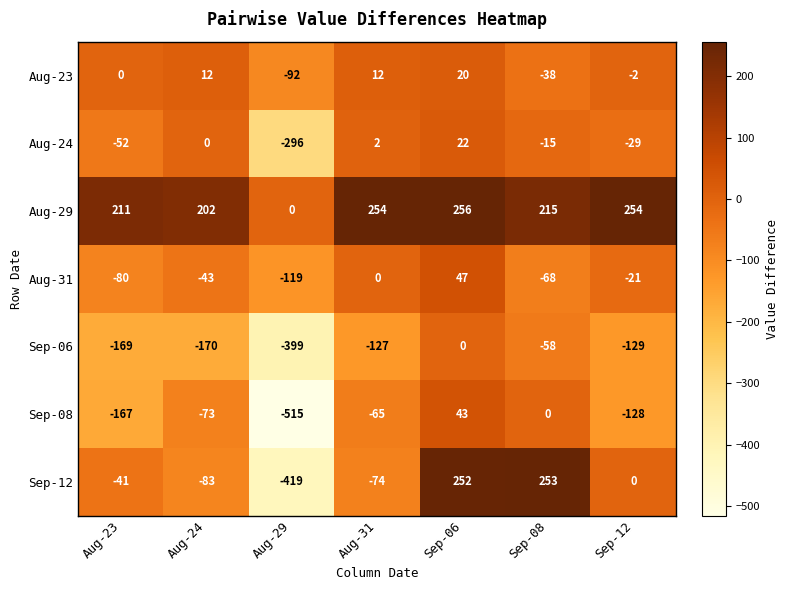

What is the spread (max minus min) of values at Sep-12?

383